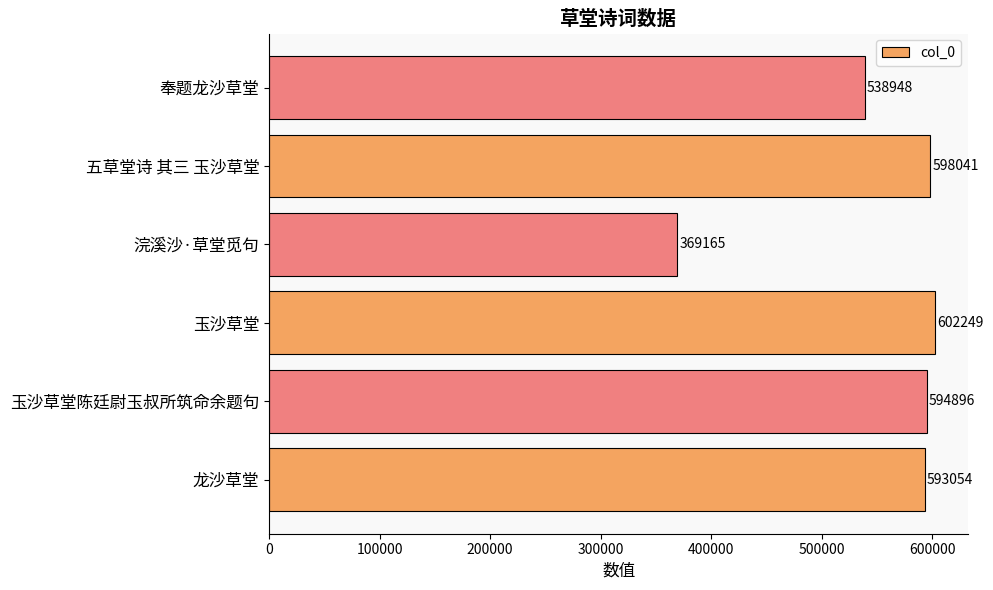

At which label is the value closest to 485707?

奉题龙沙草堂